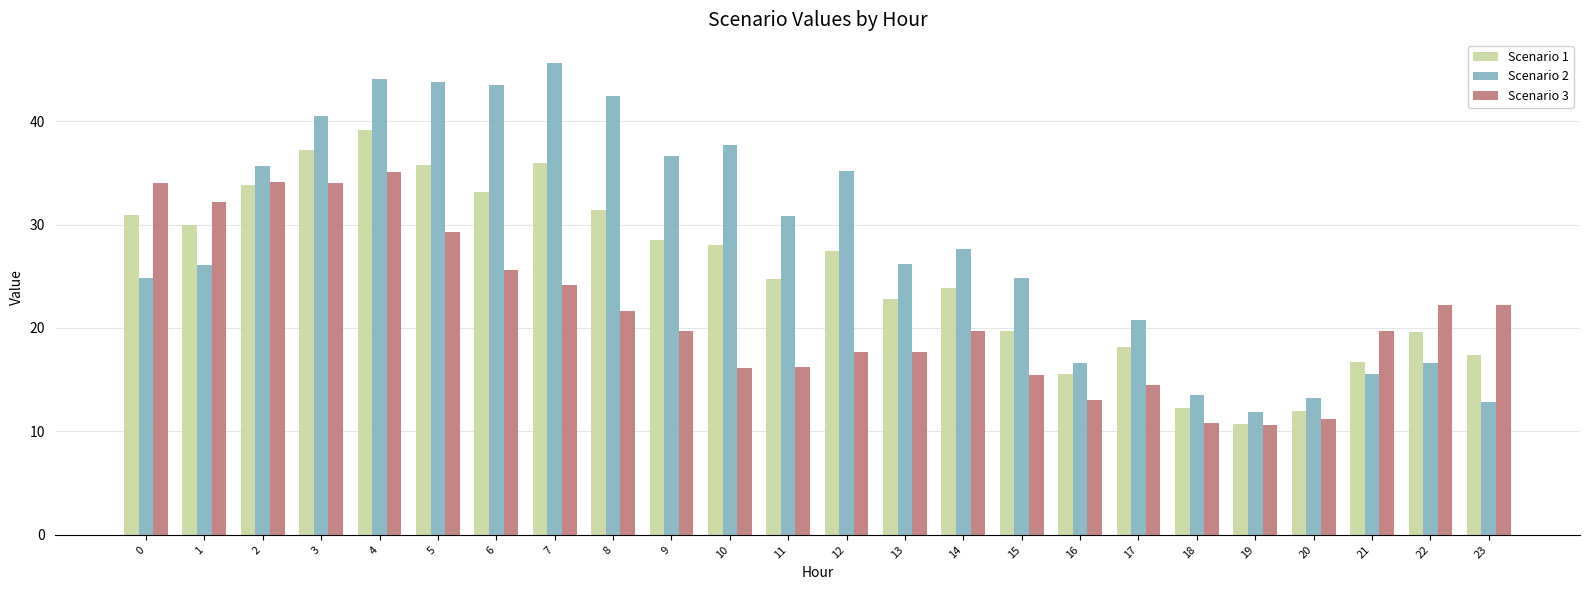

Which category has the highest value in the Scenario 2 series?

7